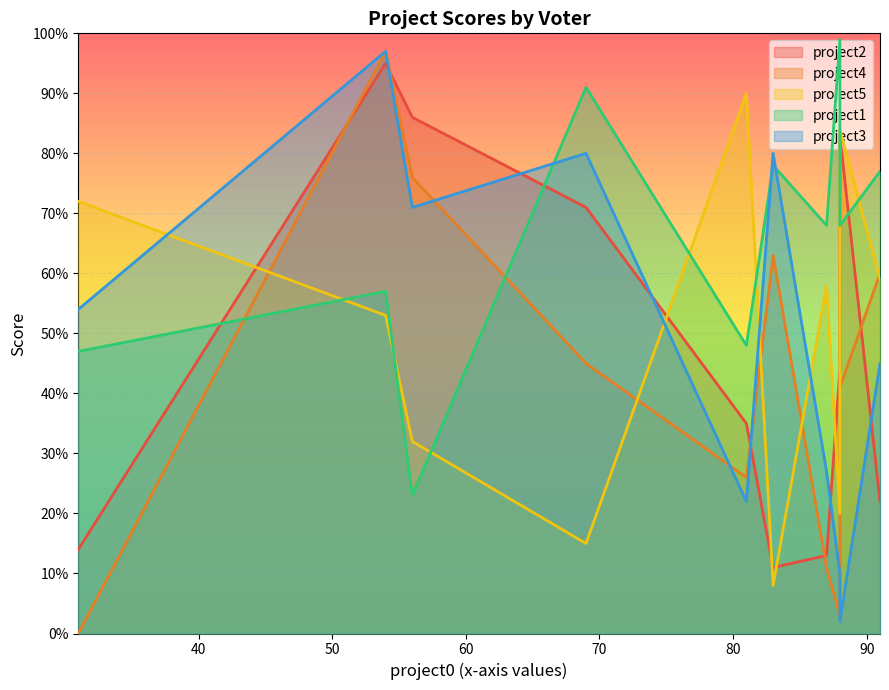

At how many categories does at least one series exceed 96?

2